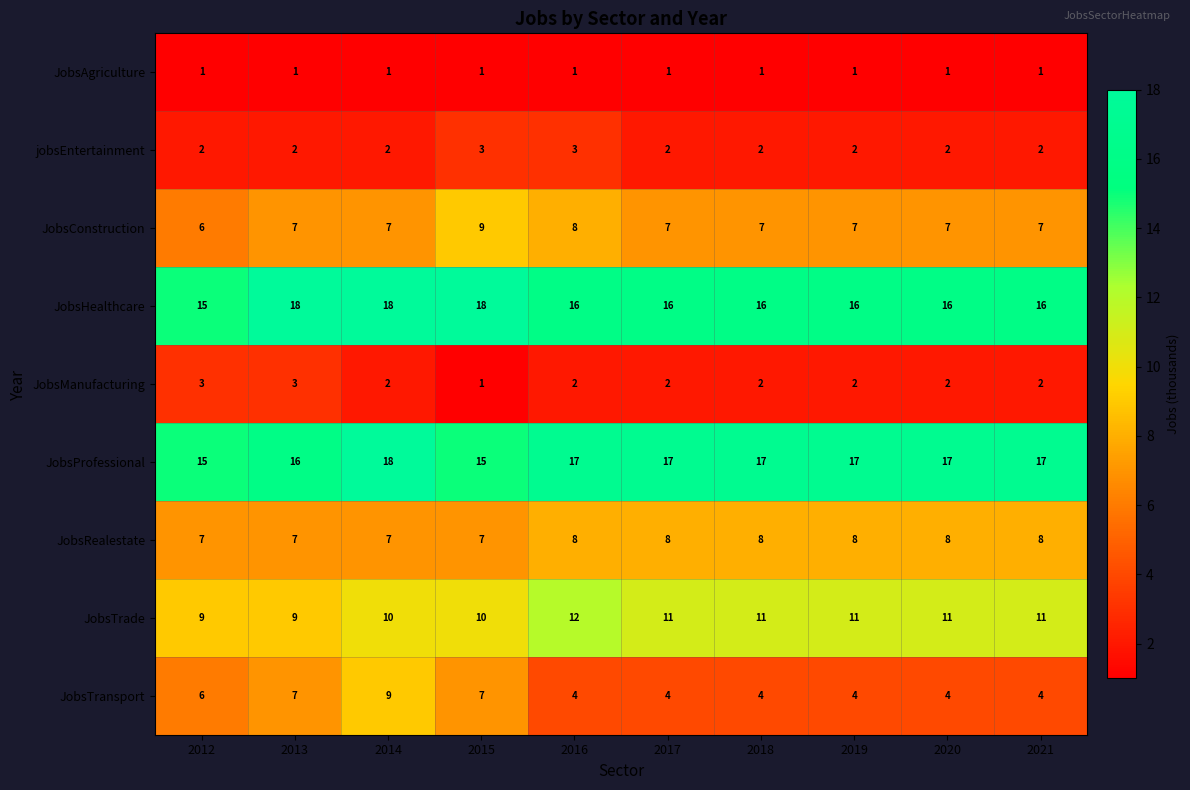

Where does the JobsTrade series first go above 11?

2016